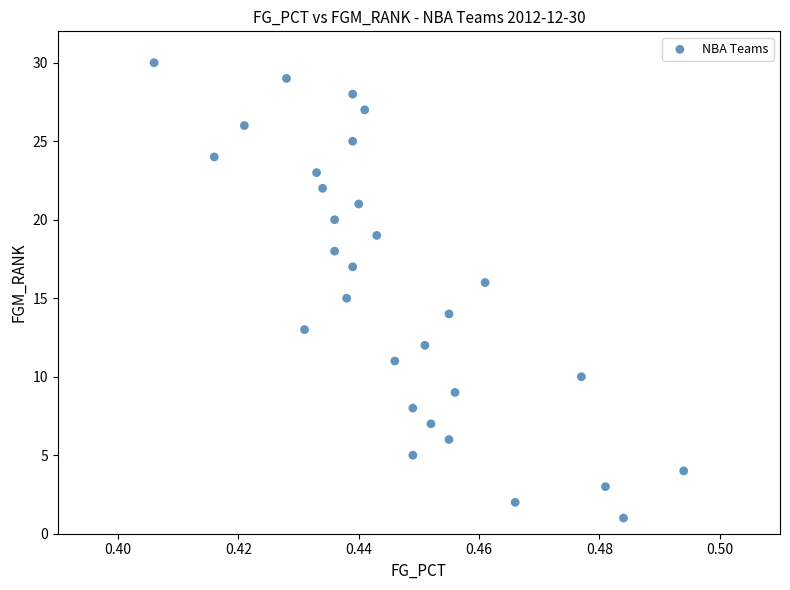

What is the range of Y values (max minus min)?

29